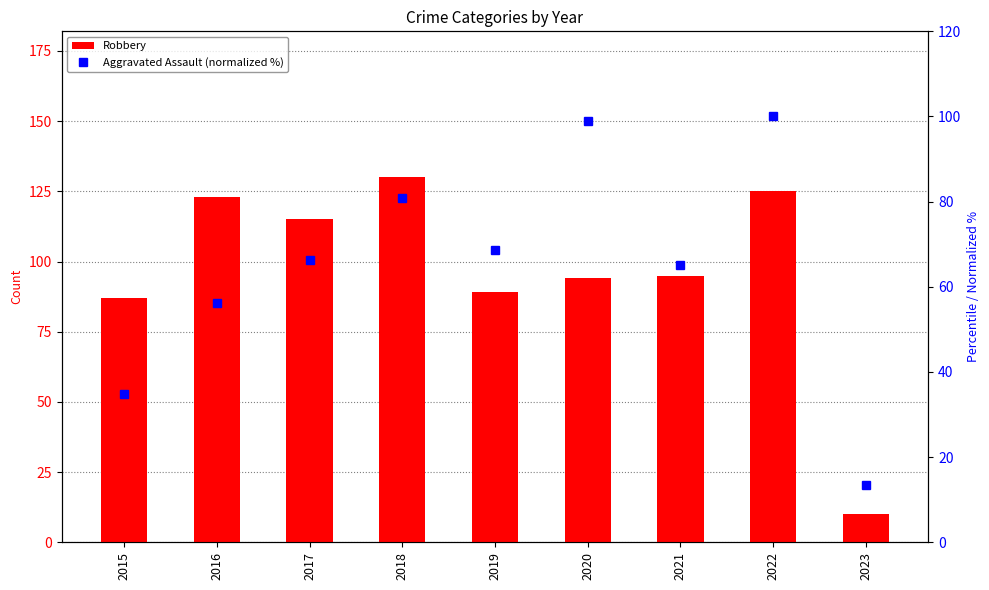

What is the total value across all series at 2020?

192.9